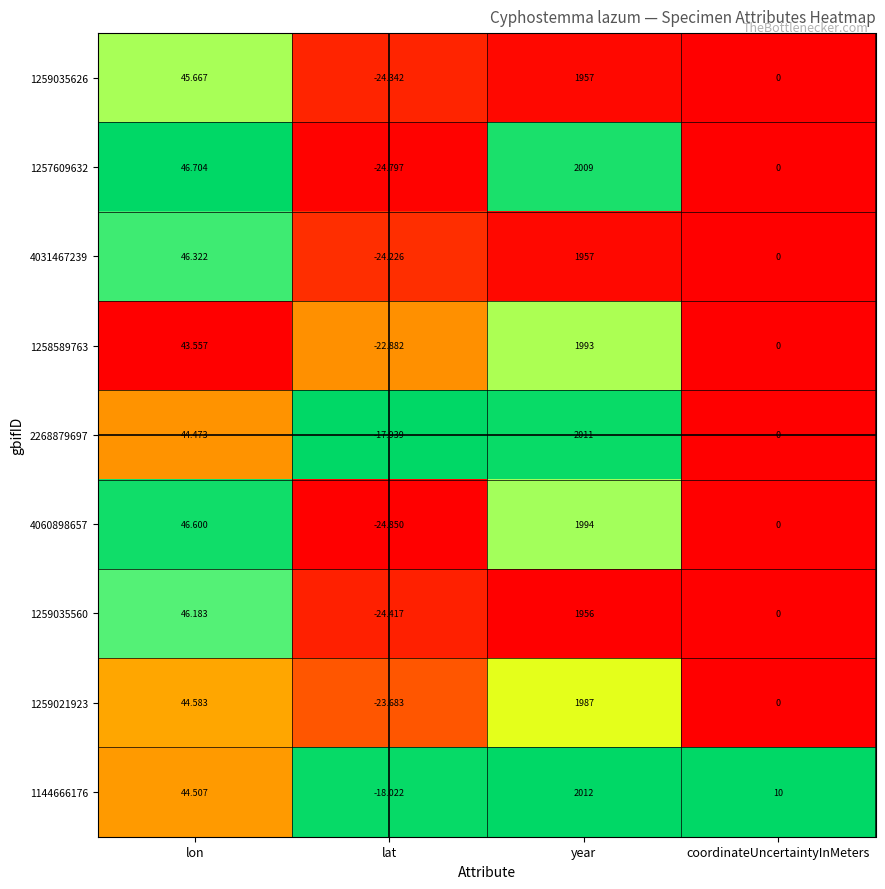

Between lat and year, which series saw the biggest shift?

1257609632